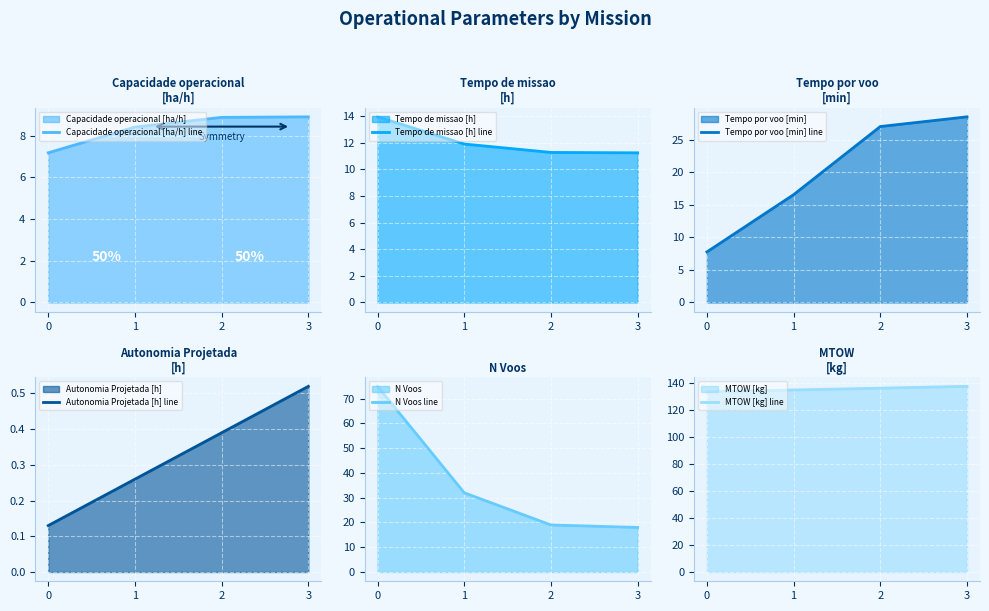

True or false: Autonomia Projetada [h] line has more than 1 interior local peaks.

False